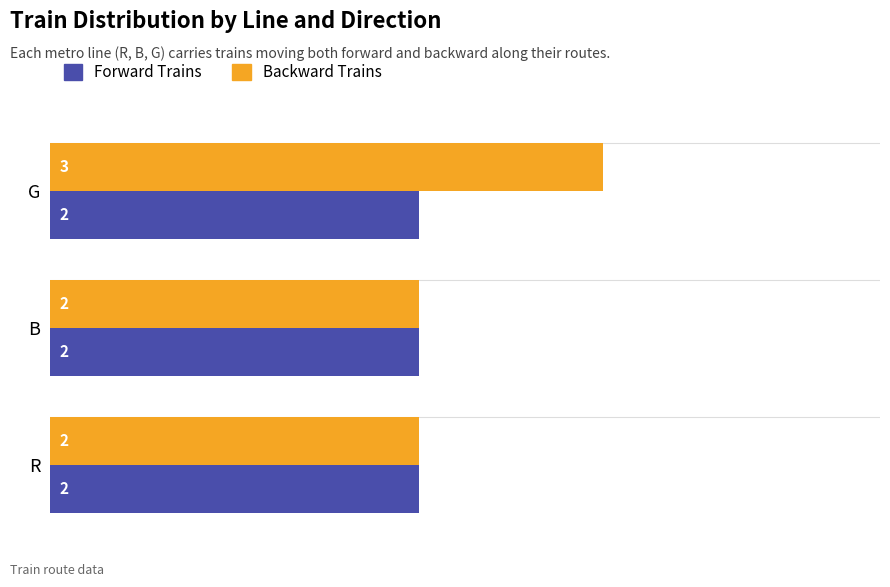

Which category has the highest value across all series?

G